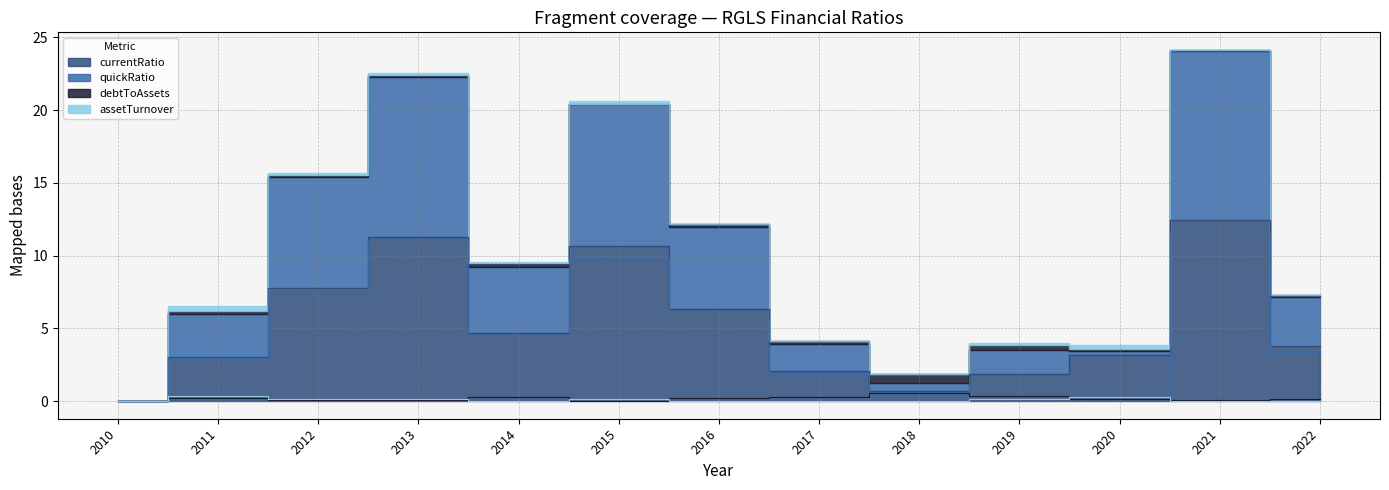

How many distinct data groups are displayed?

4